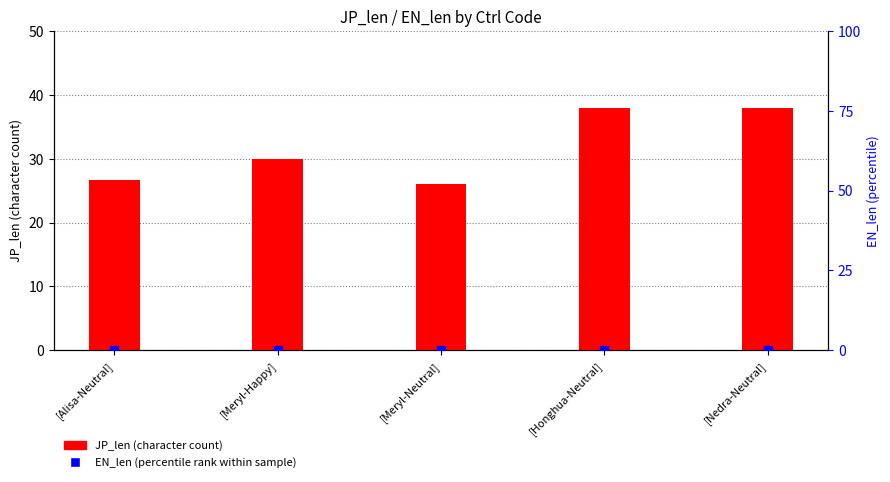

At how many categories does at least one series exceed 15?

5